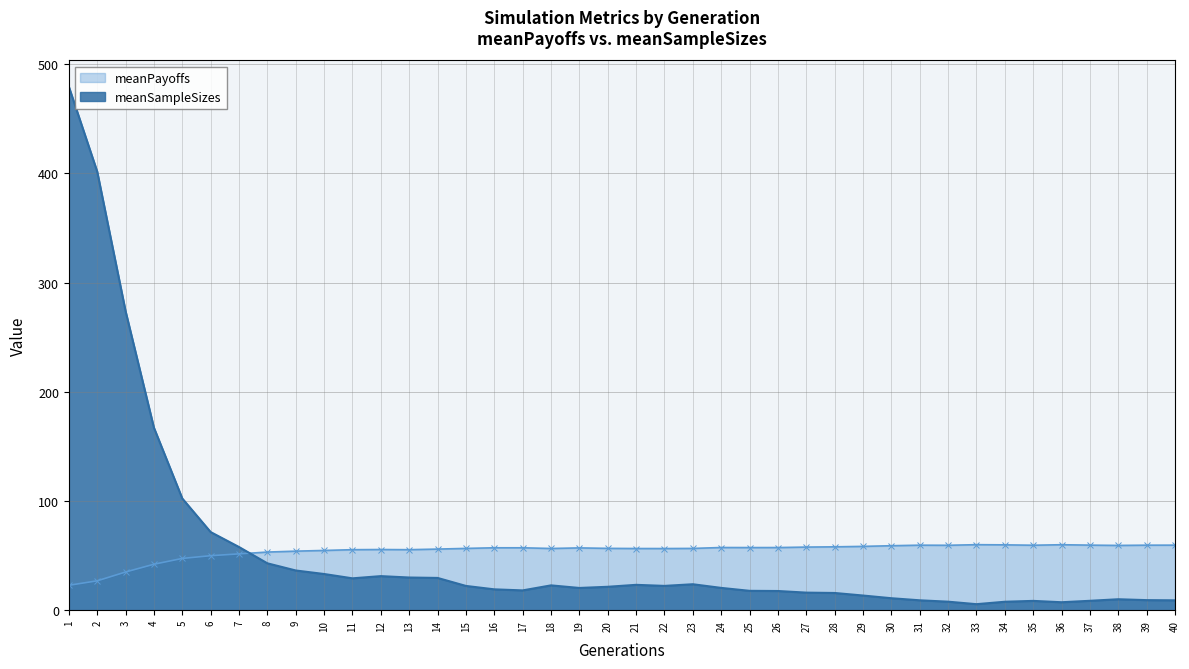

What is the difference between the maximum and second lowest values in the meanSampleSizes series?

472.1